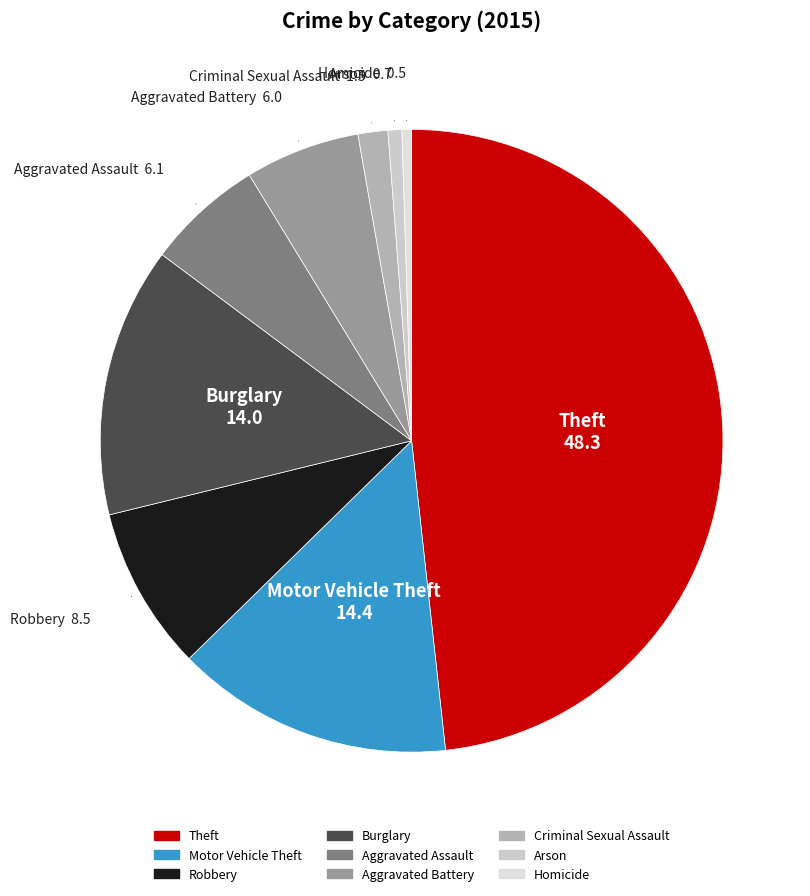

What is the ratio of the value at Burglary to the value at Robbery?

1.6